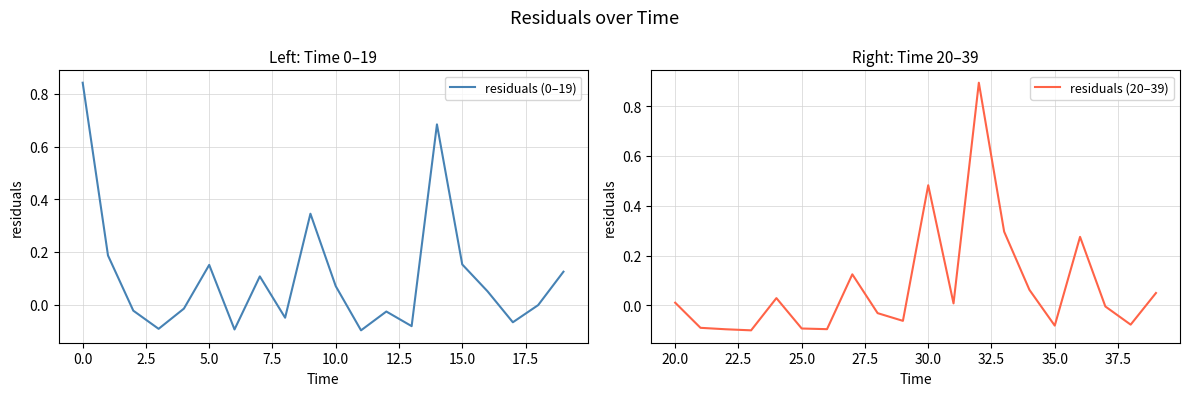

Is it true that residuals (0–19) equals 0.3 at 5.0?

False